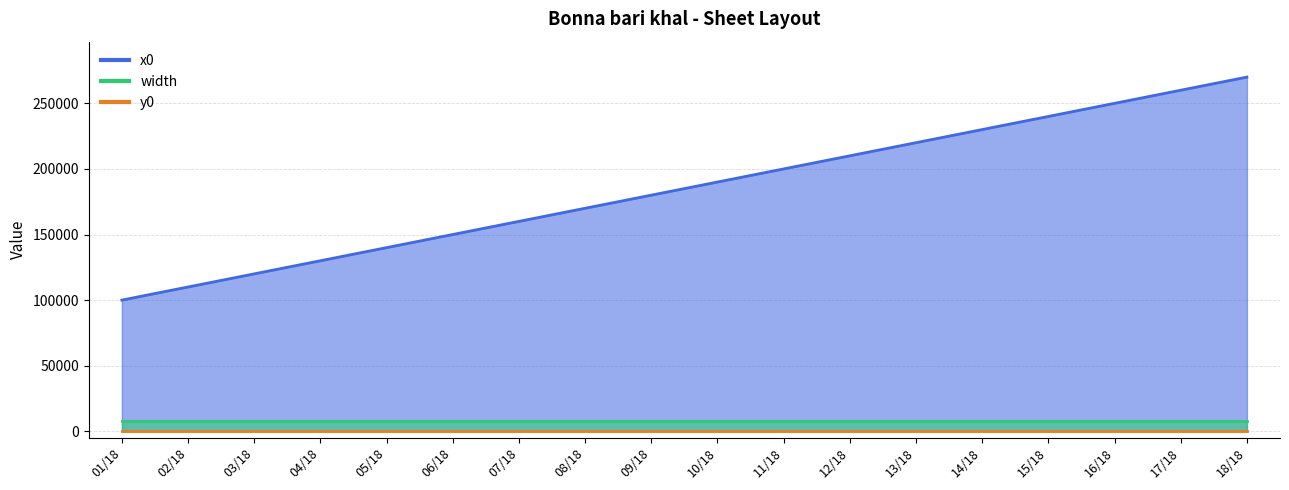

At 03/18, list the series in order from smallest to largest.

y0, width, x0